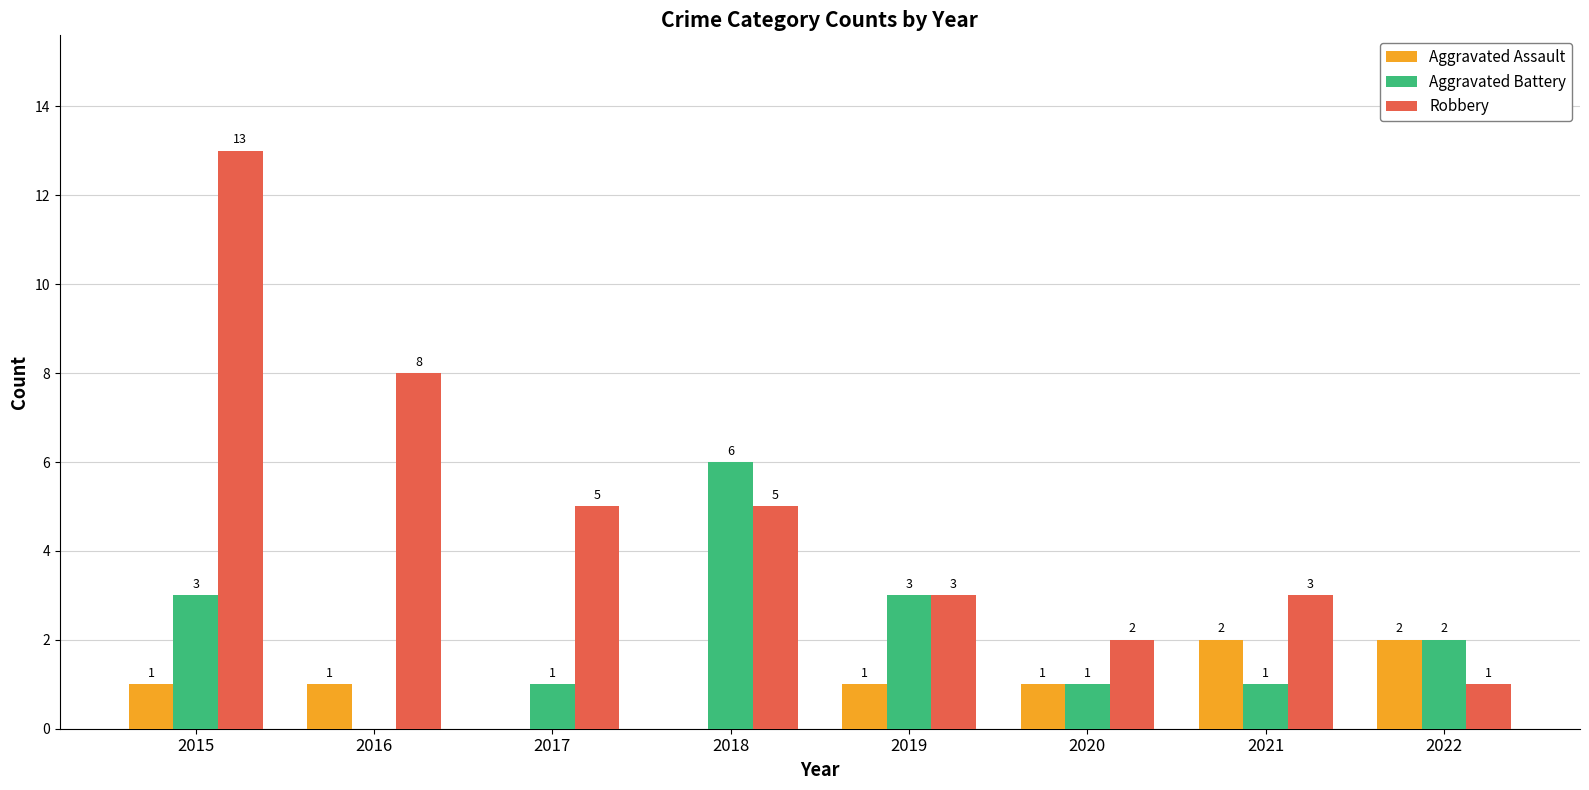

At which category does the chart reach its peak across all series?

2015